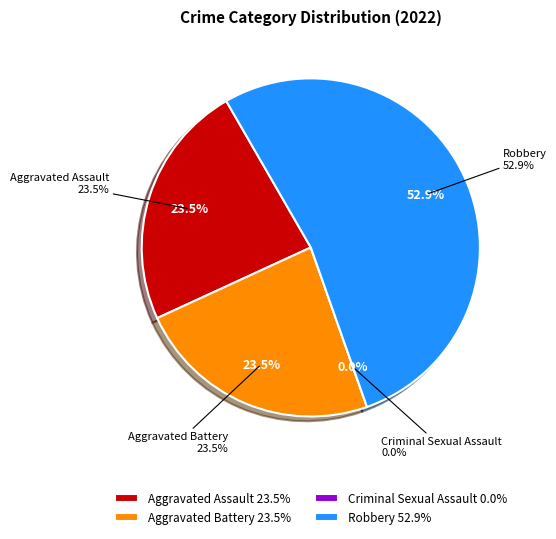

How many slices are in this pie chart?

4